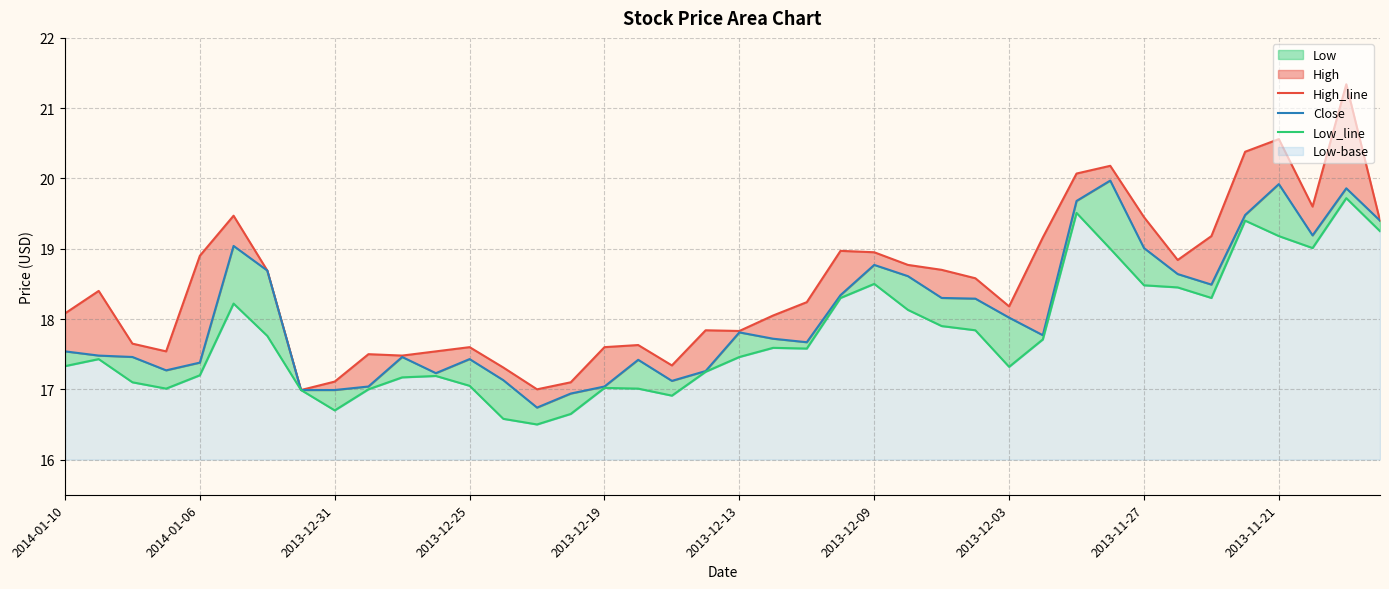

What is the total value across all series at 2013-11-27?

56.9